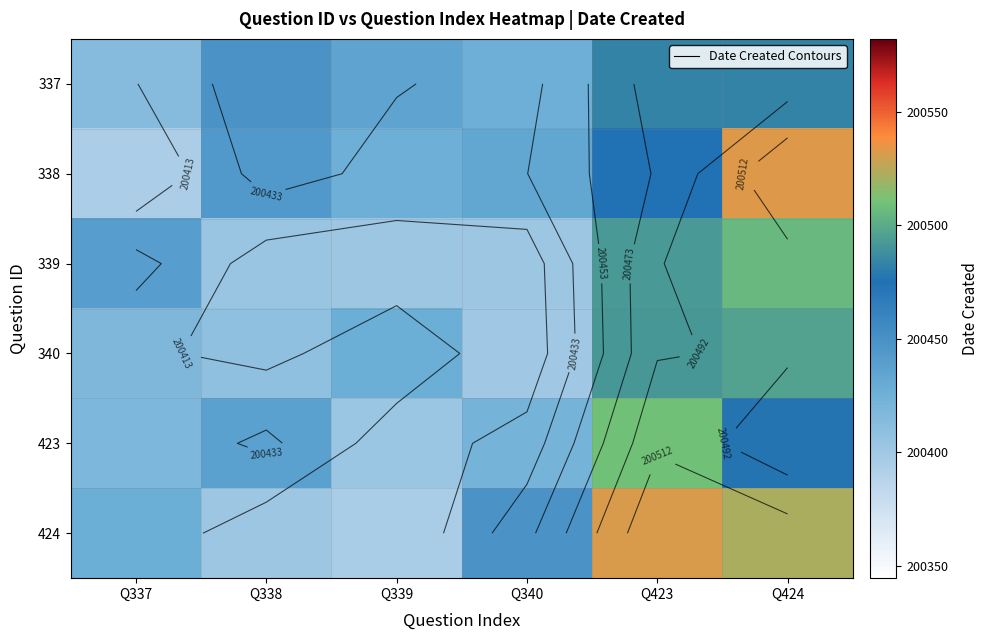

At which category does the chart reach its minimum across all series?

Q337